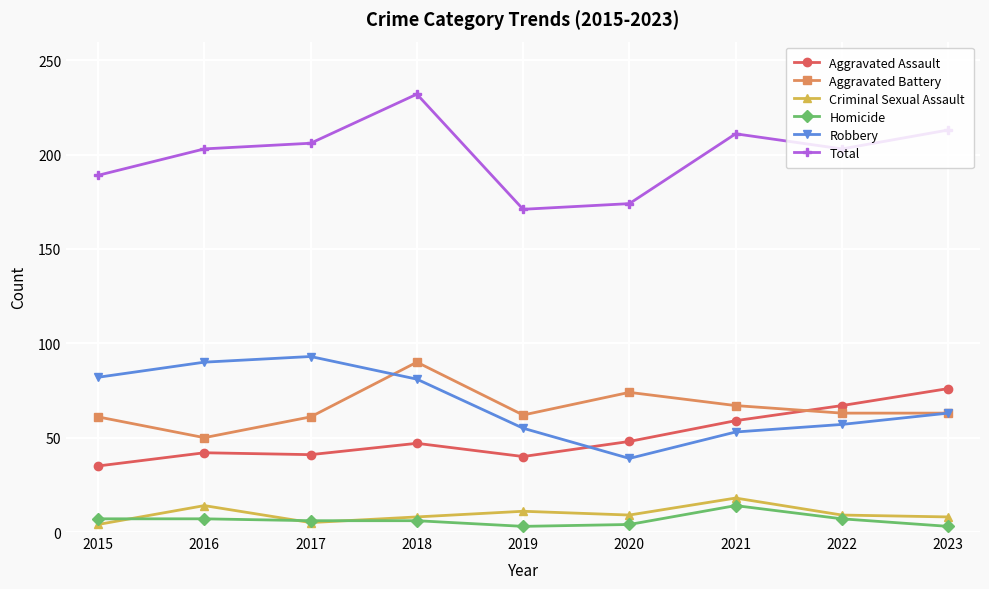

Is it true that Aggravated Battery equals 63 at 2023?

True